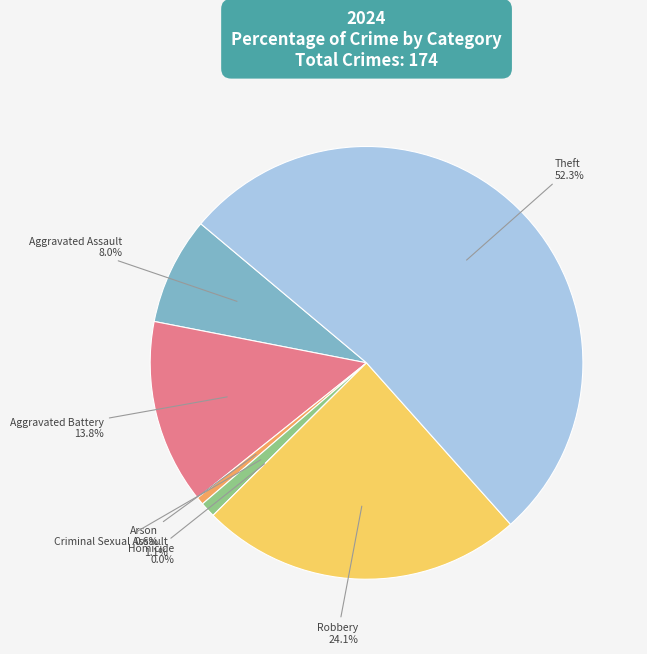

Which slice is the smallest?

Homicide